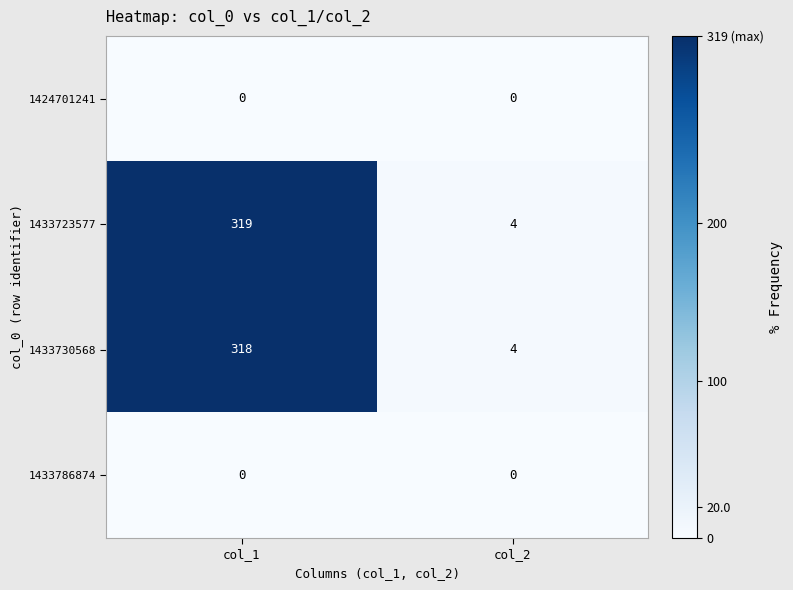

List the labels in order of 1433730568 value, smallest first.

col_2, col_1